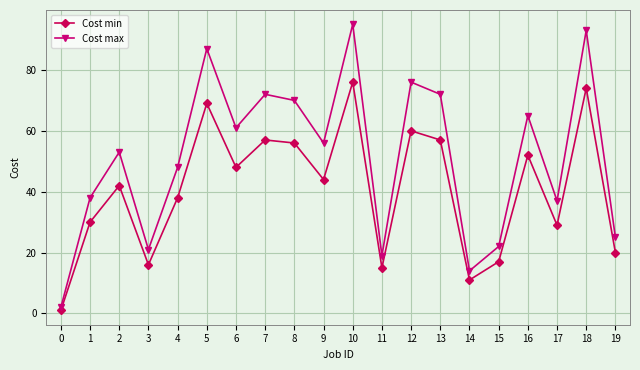

Rank the series by their maximum value, from lowest to highest.

Cost min, Cost max